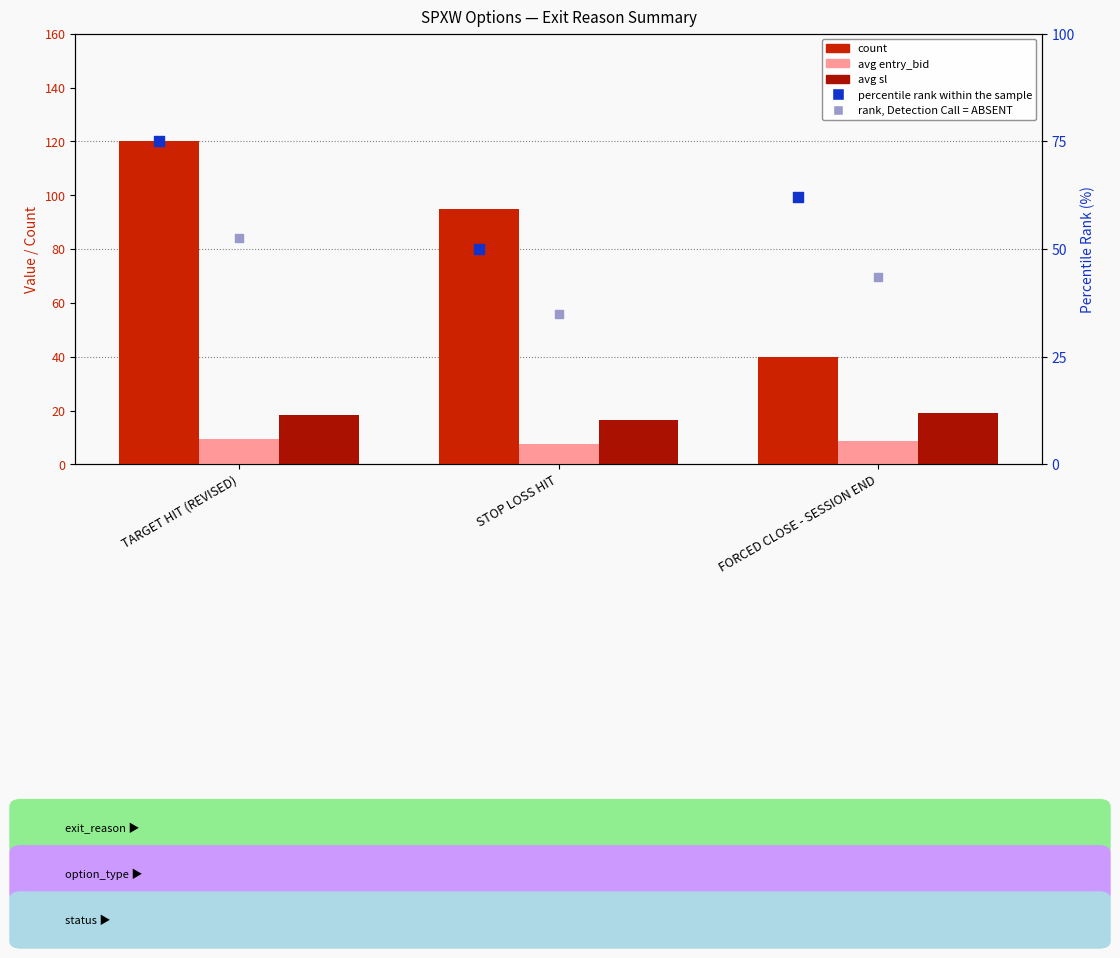

Is the value of rank, Detection Call = ABSENT at FORCED CLOSE - SESSION END greater than the value of avg entry_bid at TARGET HIT (REVISED)?

Yes